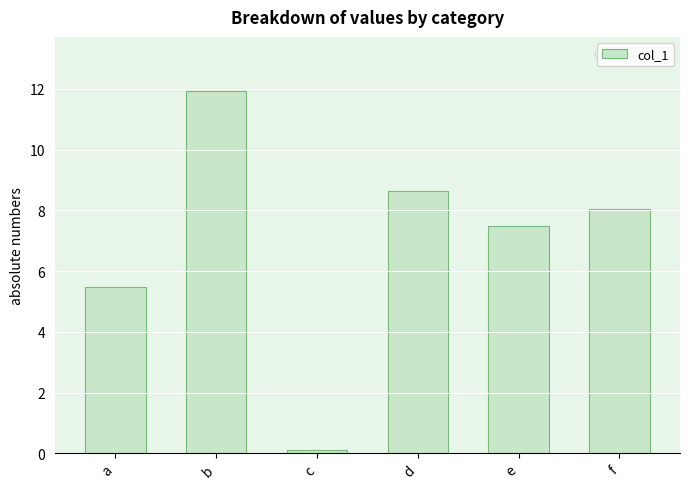

What is the difference between the values at f and a?

2.6